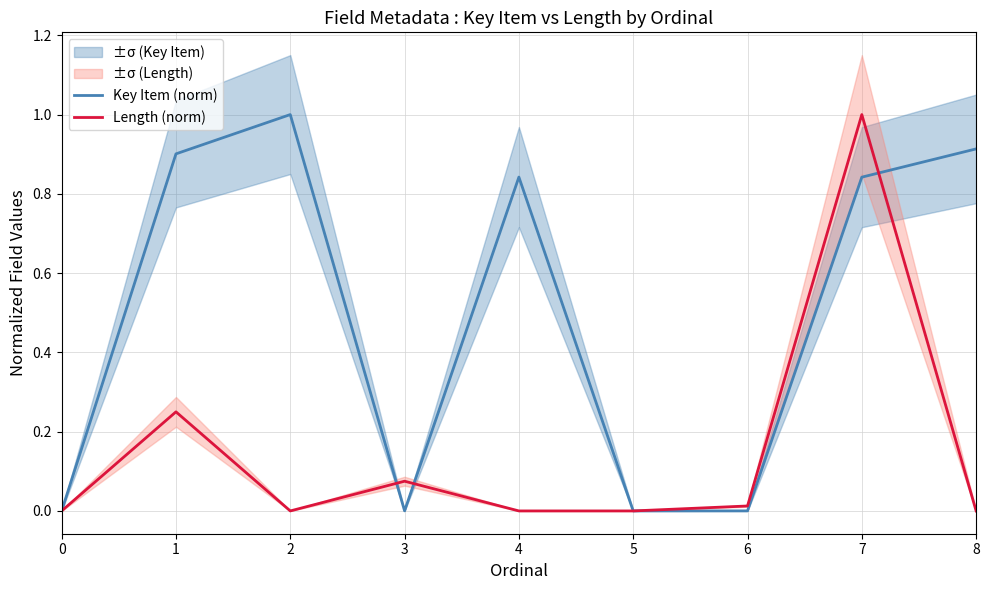

At which category is the sum across all series the highest?

7